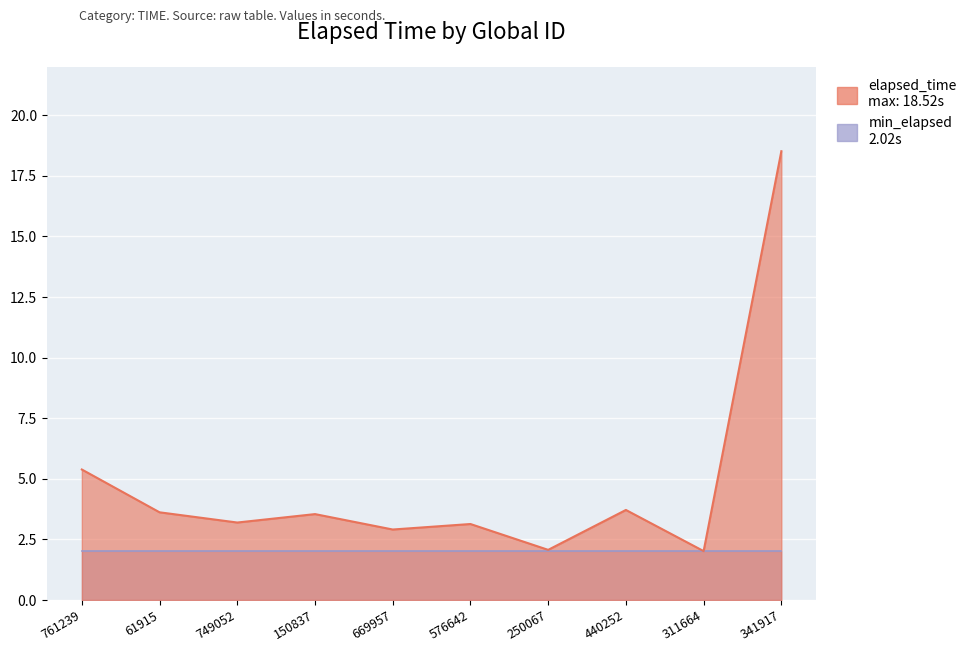

Between 341917 and 250067, which is larger?

341917